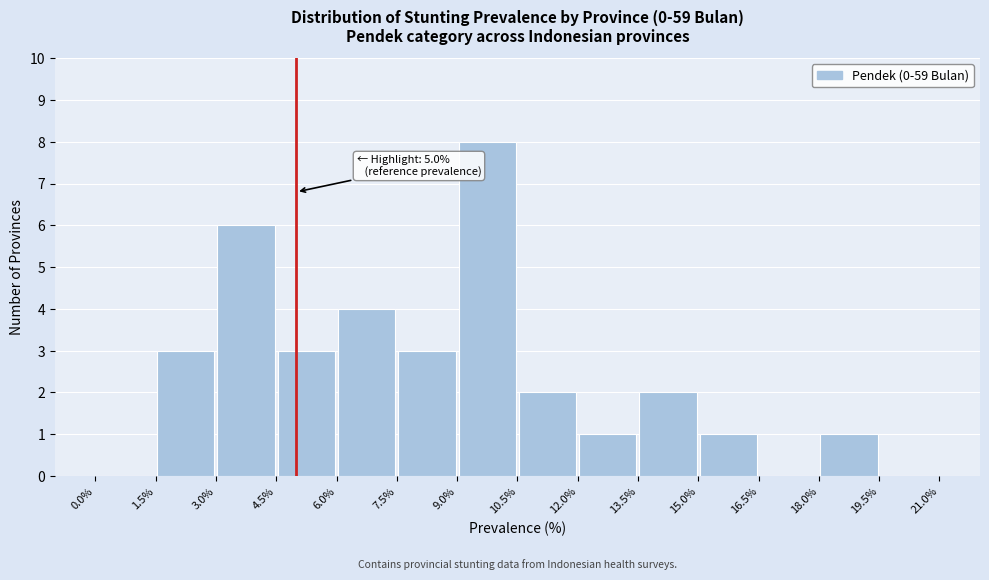

Which range on the x-axis has the tallest bar?

9.0% to 10.5%